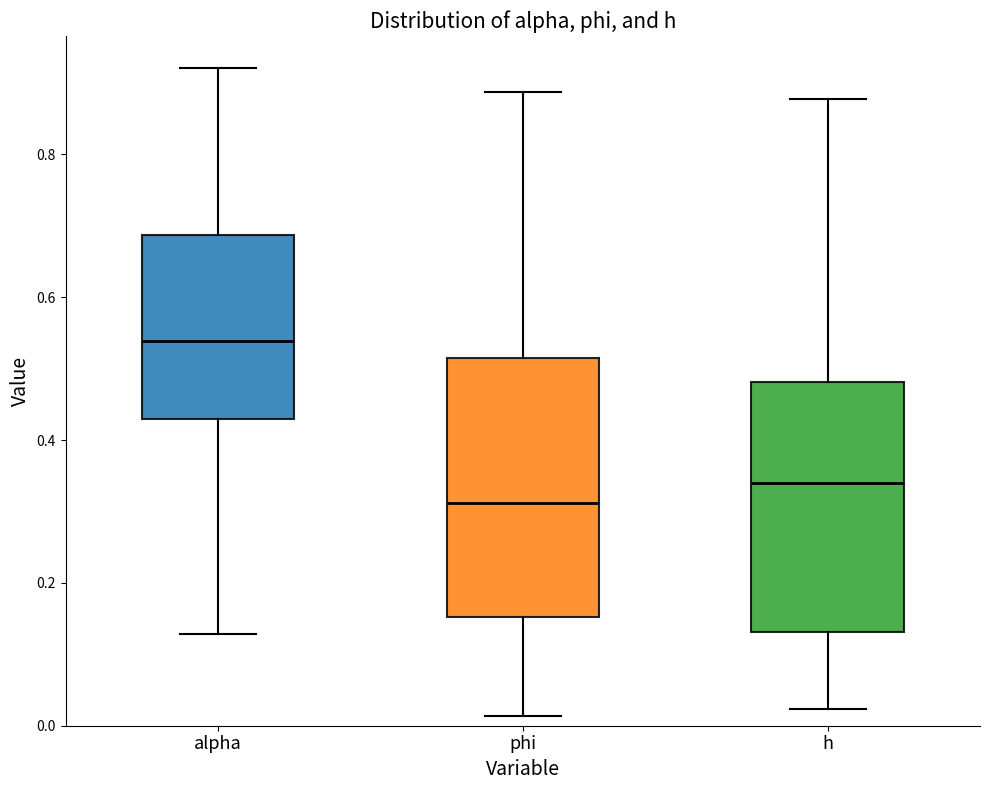

Reading left to right, read every box against the y-axis: the position of its median line, the range the box covers, and the ends of its whiskers. The values are not printed on the chart, so give them approximately, as read against the axis.

alpha: median 0.54, box 0.42 to 0.68, whiskers 0.12 to 0.92
phi: median 0.32, box 0.16 to 0.52, whiskers 0.02 to 0.88
h: median 0.34, box 0.14 to 0.48, whiskers 0.02 to 0.88